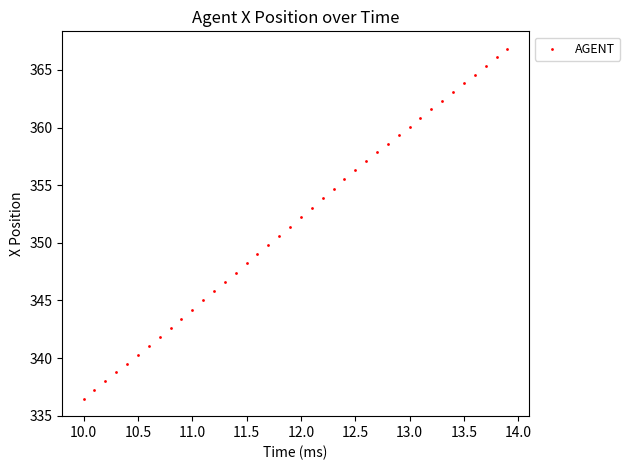

What is the range of Y values (max minus min)?

30.4